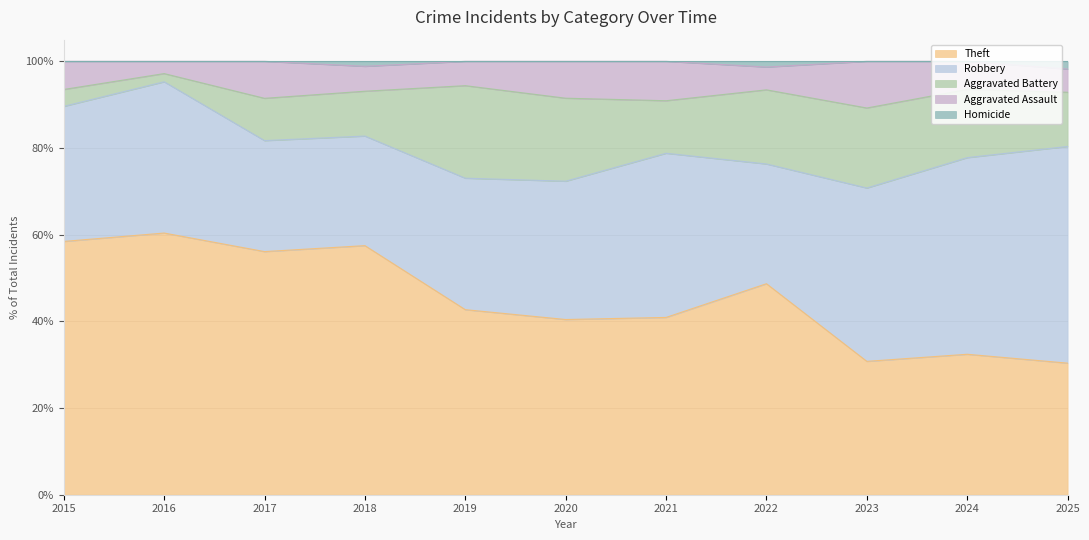

After their last crossing, which series has the higher values: Theft or Robbery?

Robbery